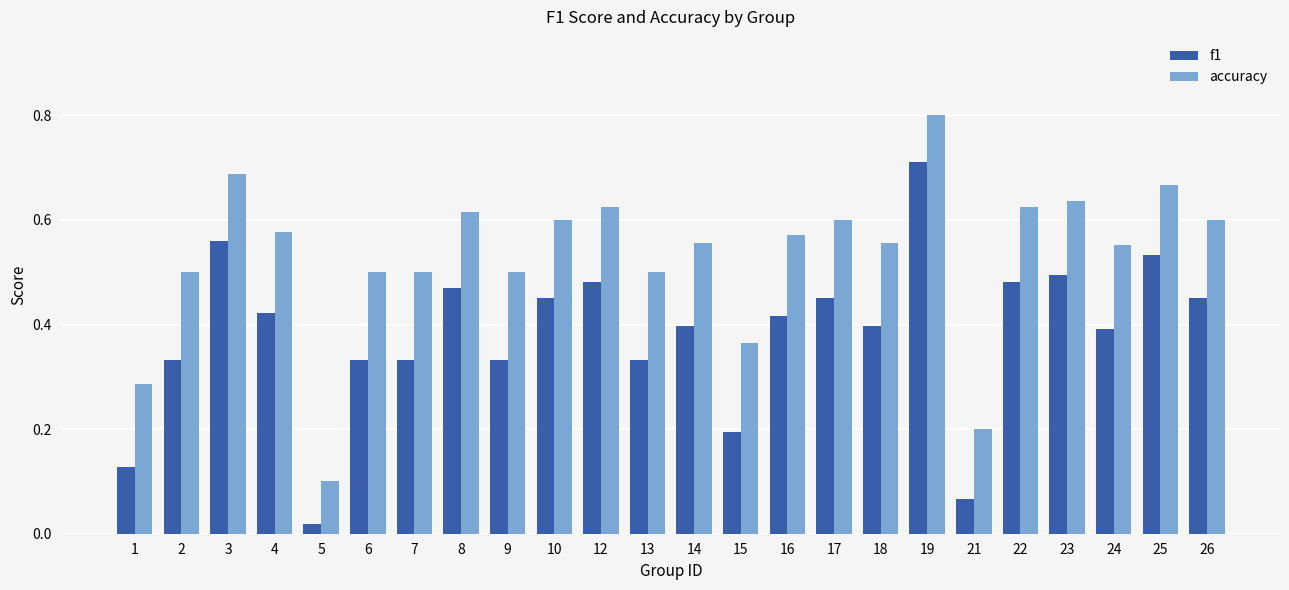

Which label corresponds to the largest value in the chart?

19